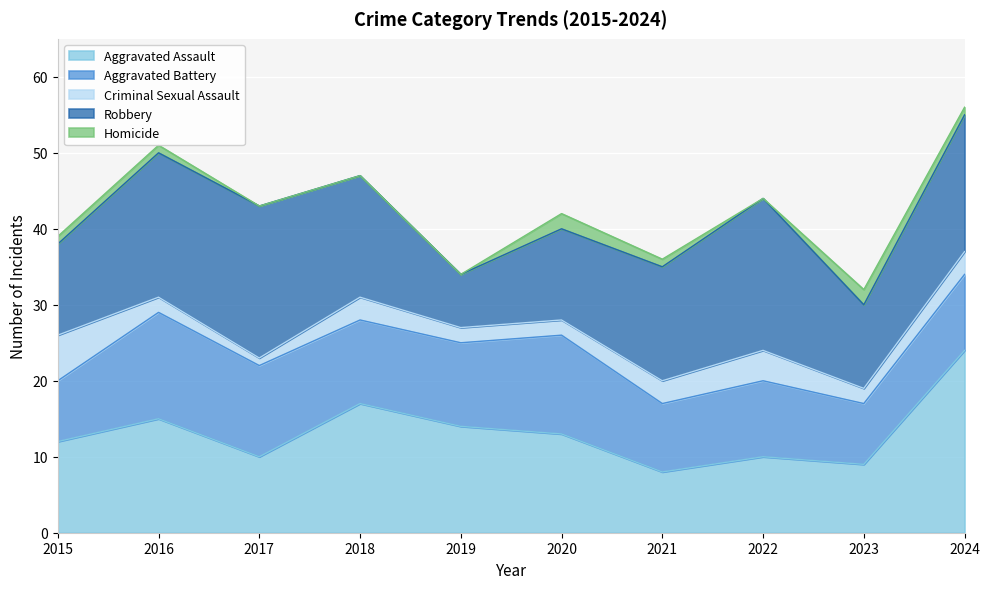

True or false: Aggravated Assault has a value of 17 at 2018.

True